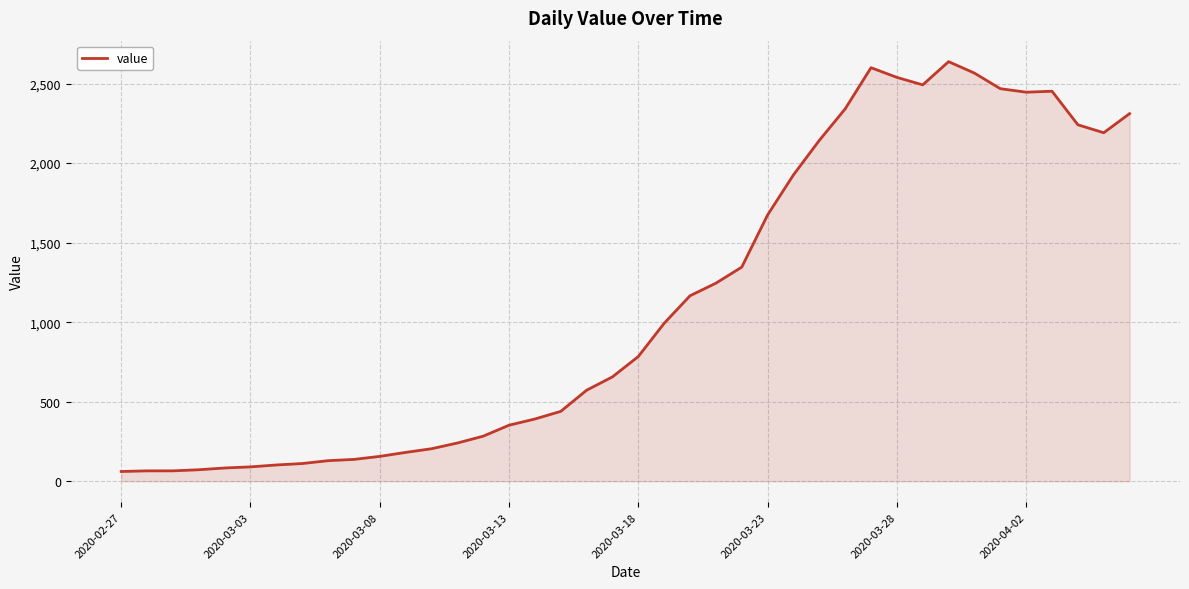

What is the difference between the maximum and minimum values?

2577